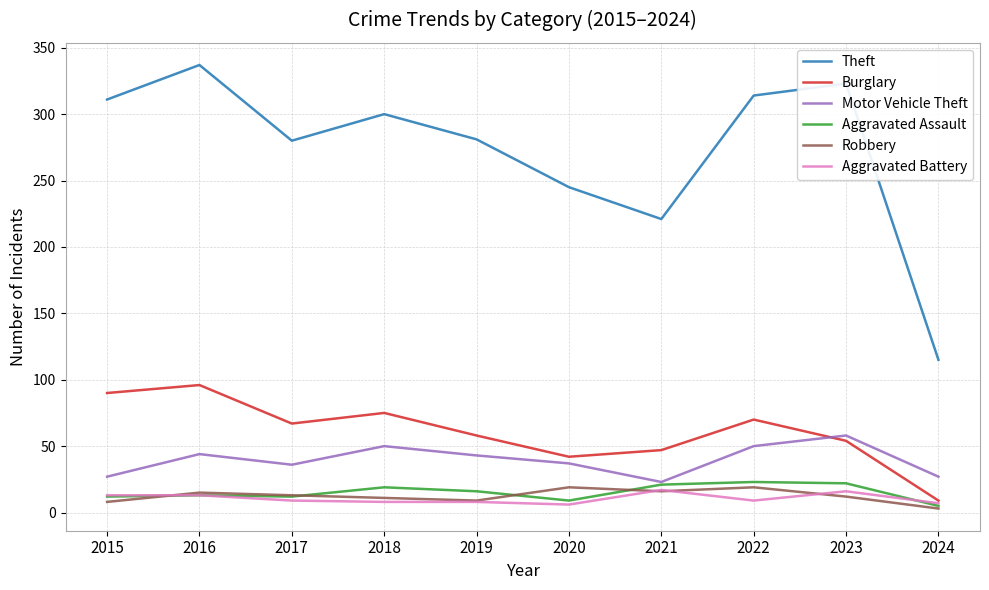

What is the difference between the maximum and minimum values in the Theft series?

222